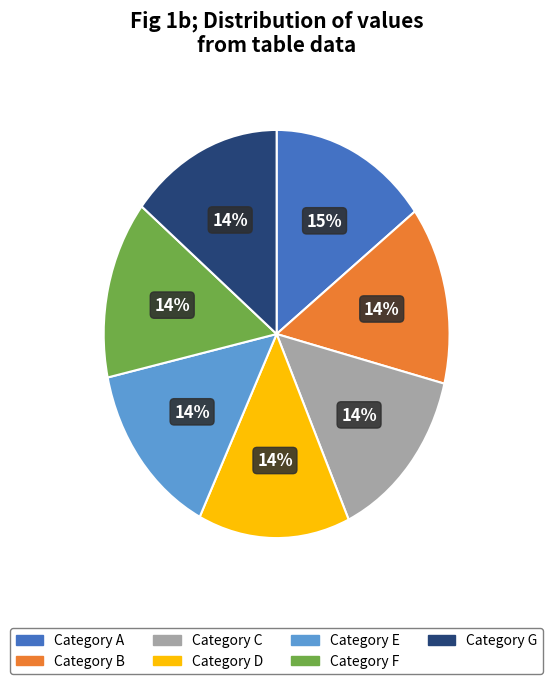

What is the ratio of the value at Category E to the value at Category B?

1.0